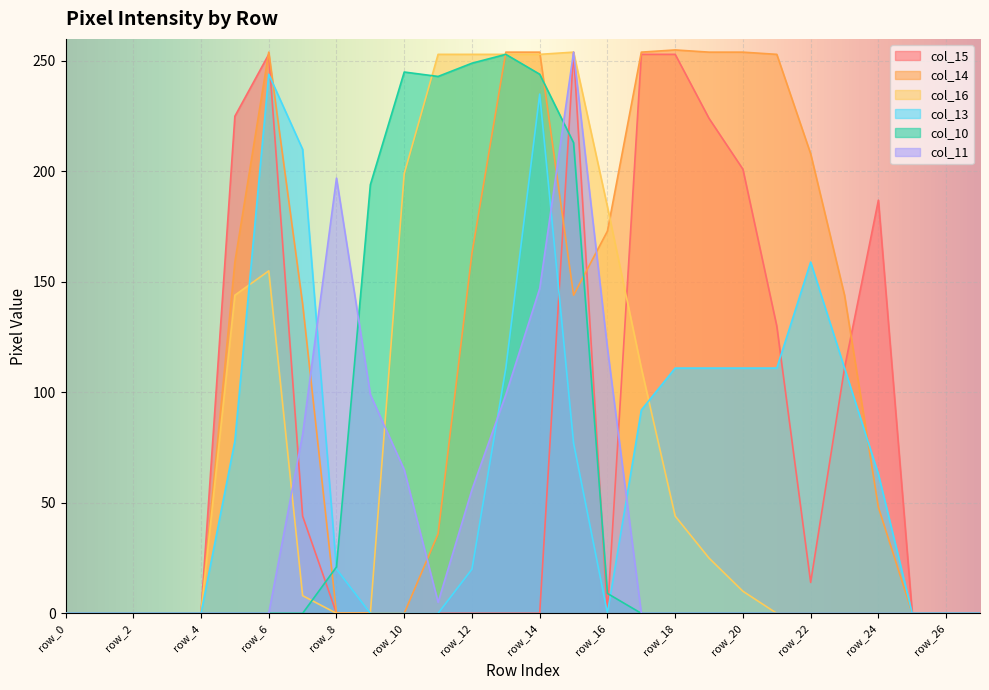

At which category is the sum across all series the highest?

row_15